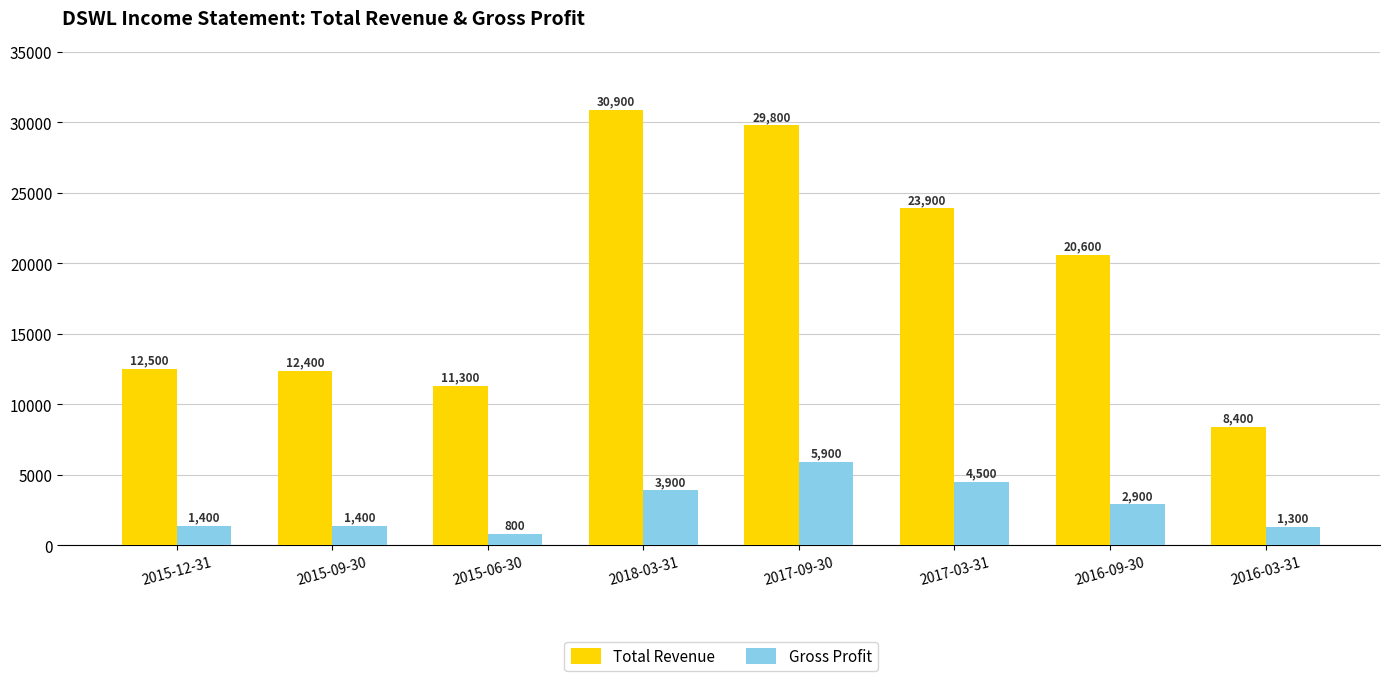

Reading right to left, extract all data points from this chart.

Total Revenue: 2016-03-31=8400	2016-09-30=20600	2017-03-31=23900	2017-09-30=29800	2018-03-31=30900	2015-06-30=11300	2015-09-30=12400	2015-12-31=12500
Gross Profit: 2016-03-31=1300	2016-09-30=2900	2017-03-31=4500	2017-09-30=5900	2018-03-31=3900	2015-06-30=800	2015-09-30=1400	2015-12-31=1400